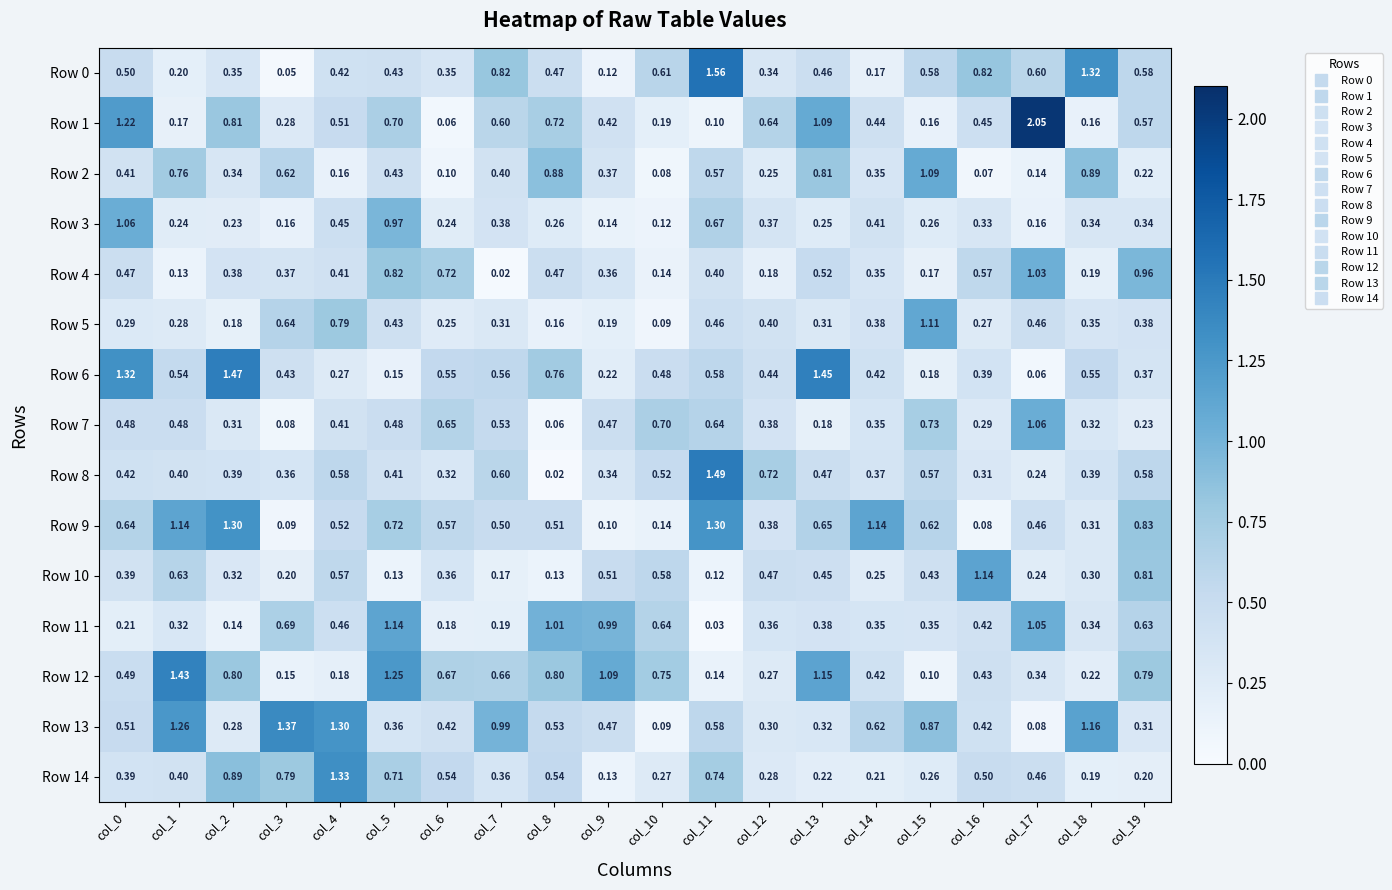

Is the value of Row 1 at col_4 greater than the value of Row 10 at col_13?

Yes